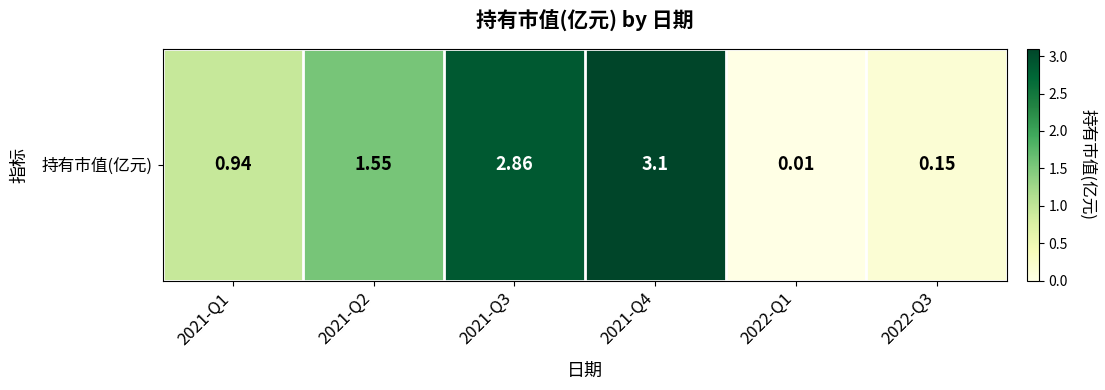

At which category does the chart reach its minimum across all series?

2022-Q1